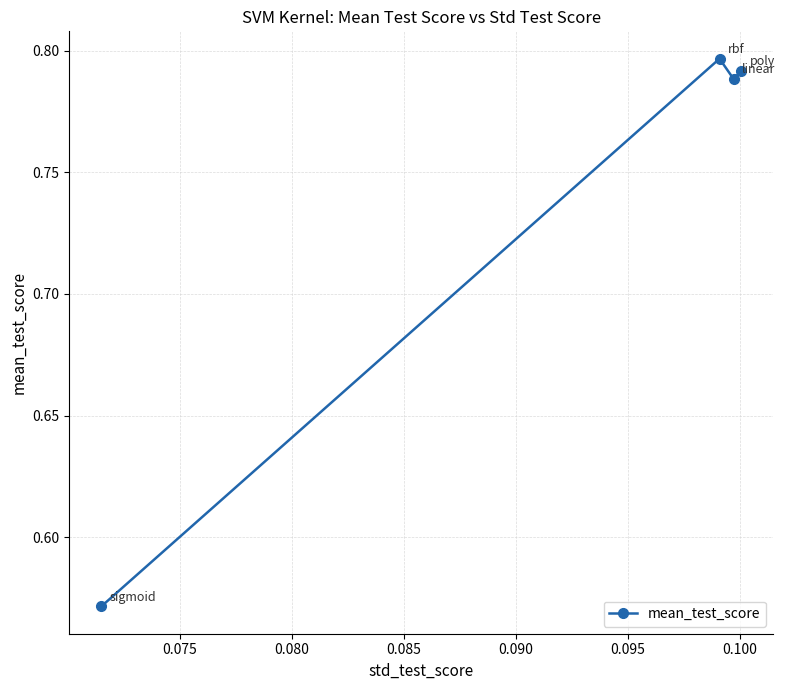

True or false: there are more than 2 points higher than both neighbors.

False